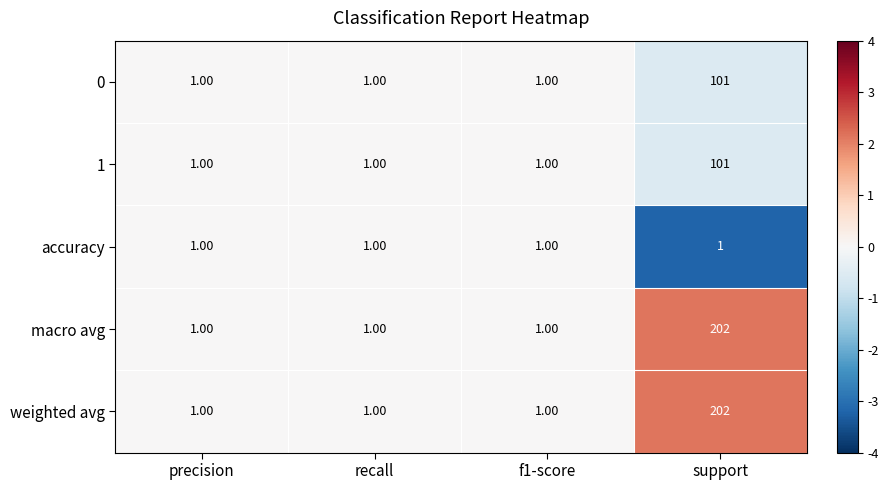

How many distinct data groups are displayed?

5